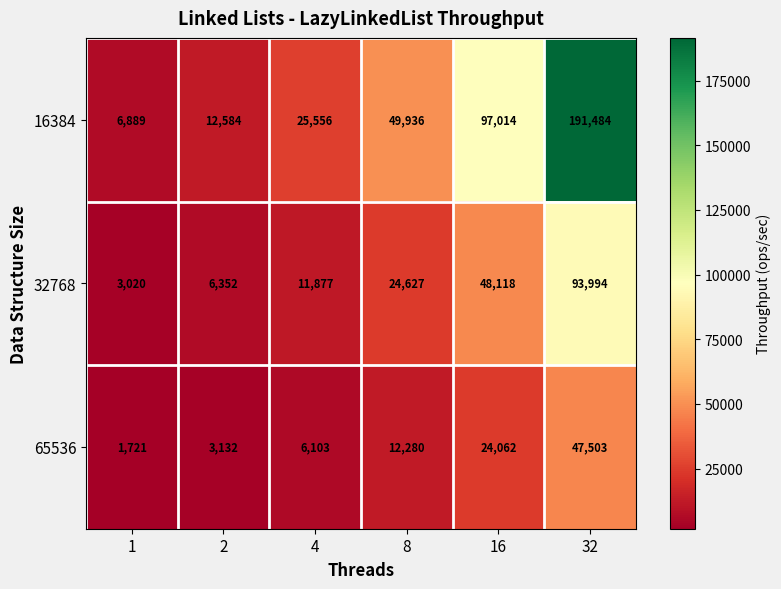

What is the greatest value displayed?

191484